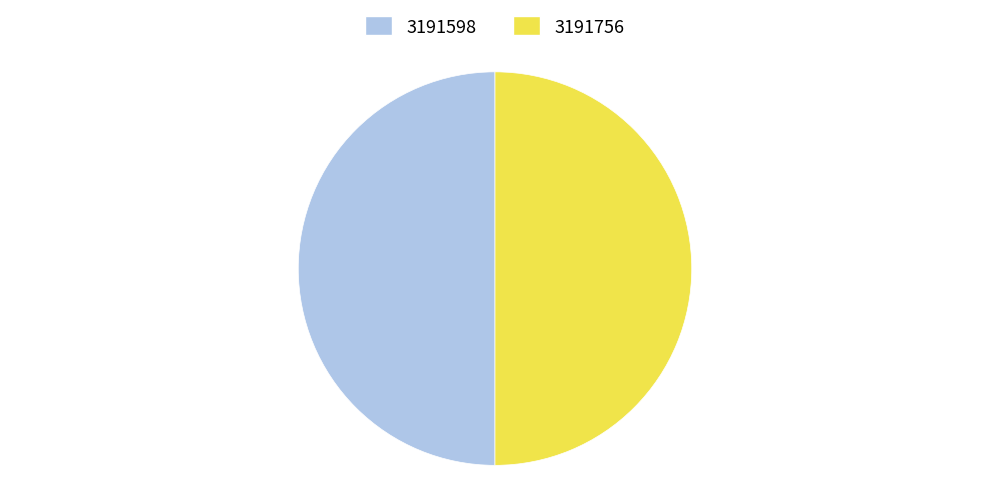

What is the ratio of the value at 3191756 to the value at 3191598?

1.0